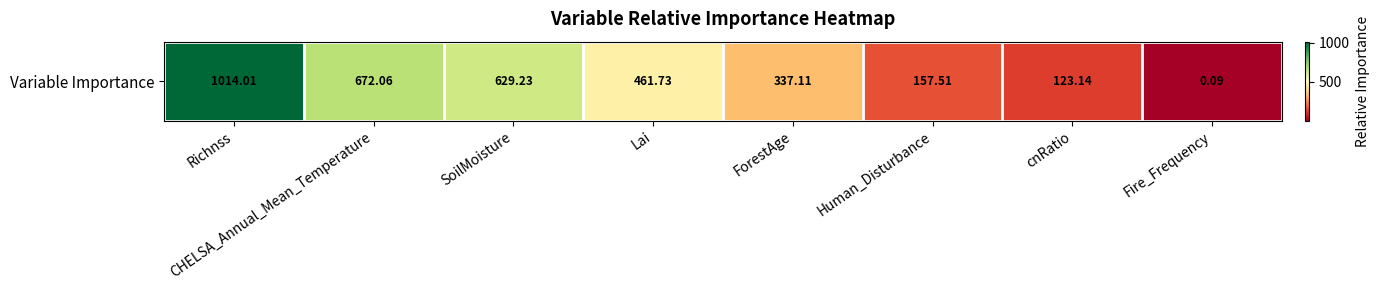

Rank the categories by value from lowest to highest.

Fire_Frequency, cnRatio, Human_Disturbance, ForestAge, Lai, SoilMoisture, CHELSA_Annual_Mean_Temperature, Richnss